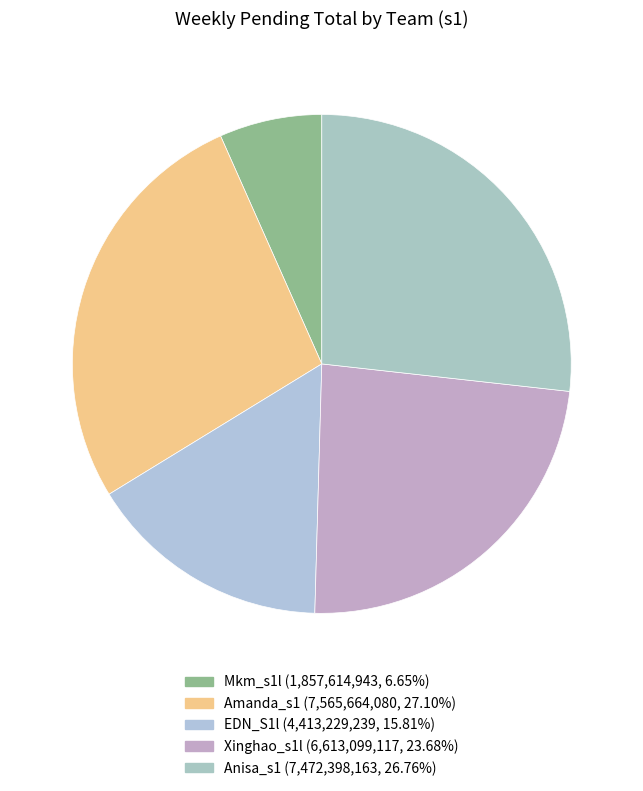

Is it true that Anisa_s1 is 27% of the pie?

True